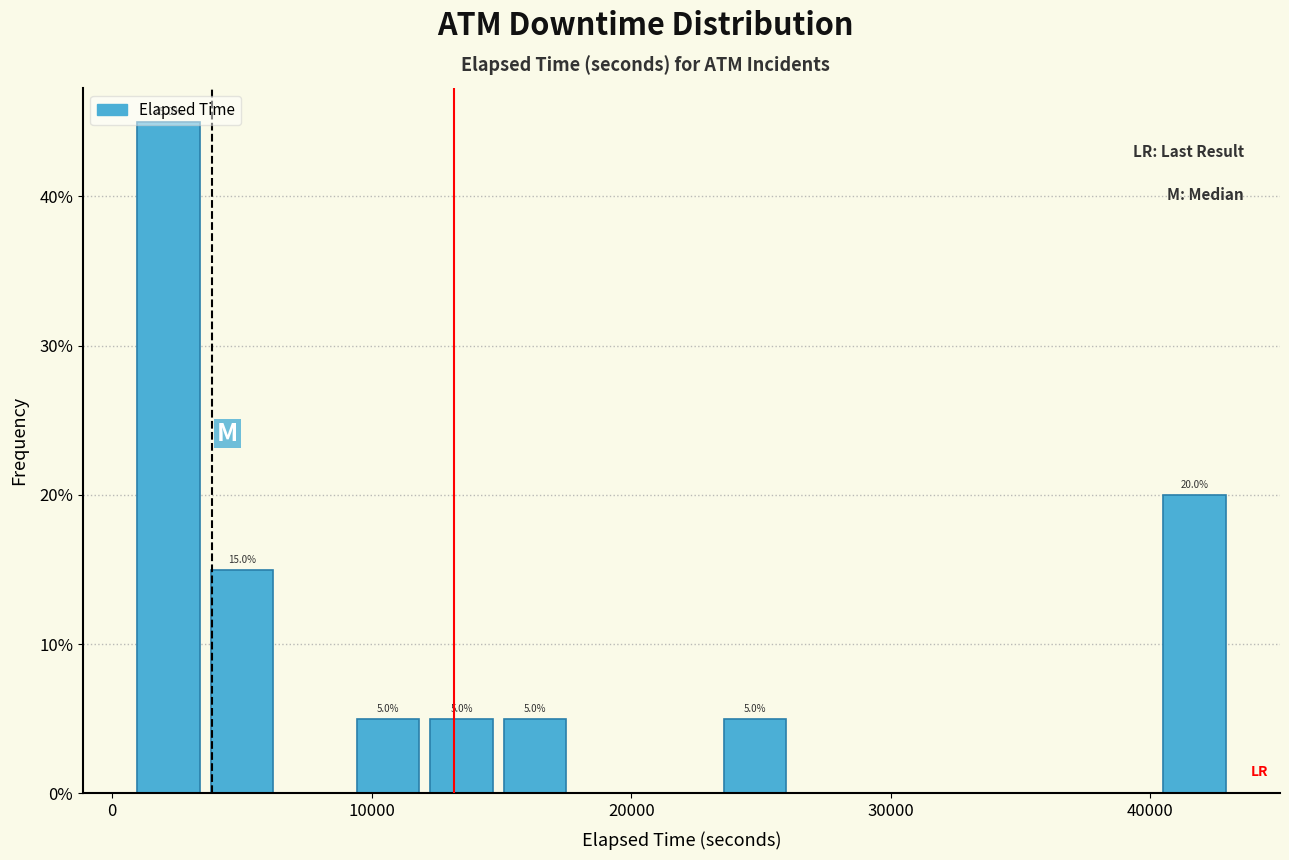

Around what value on the x-axis is the tallest bar? Give the approximate position of its centre, as read against the axis.

2000